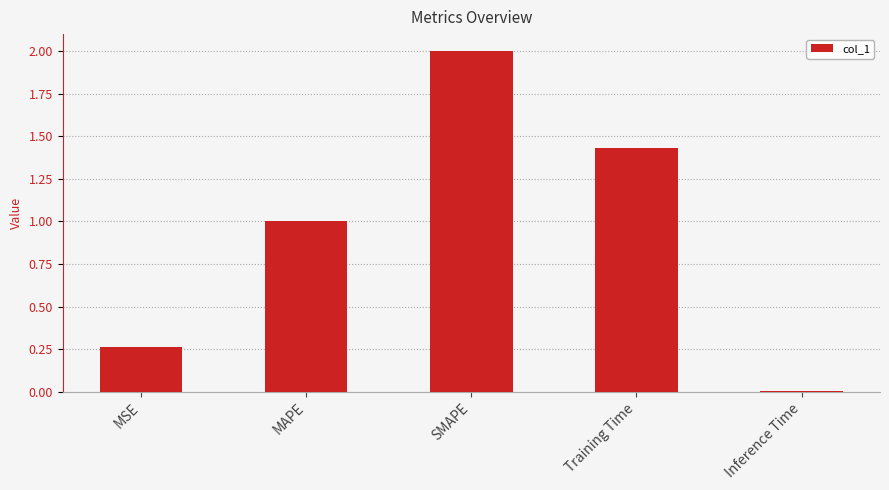

Which has a higher value, SMAPE or MAPE?

SMAPE